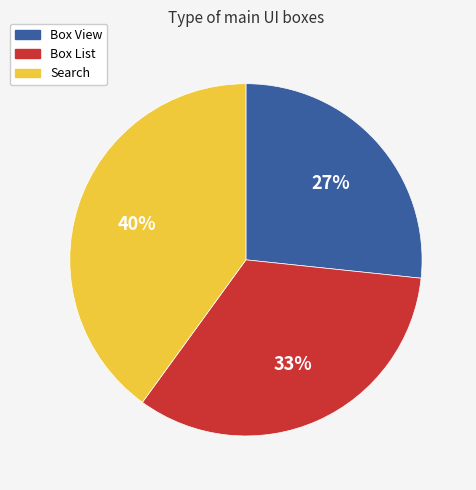

Do Box View and Box List together represent more than half of the pie?

Yes